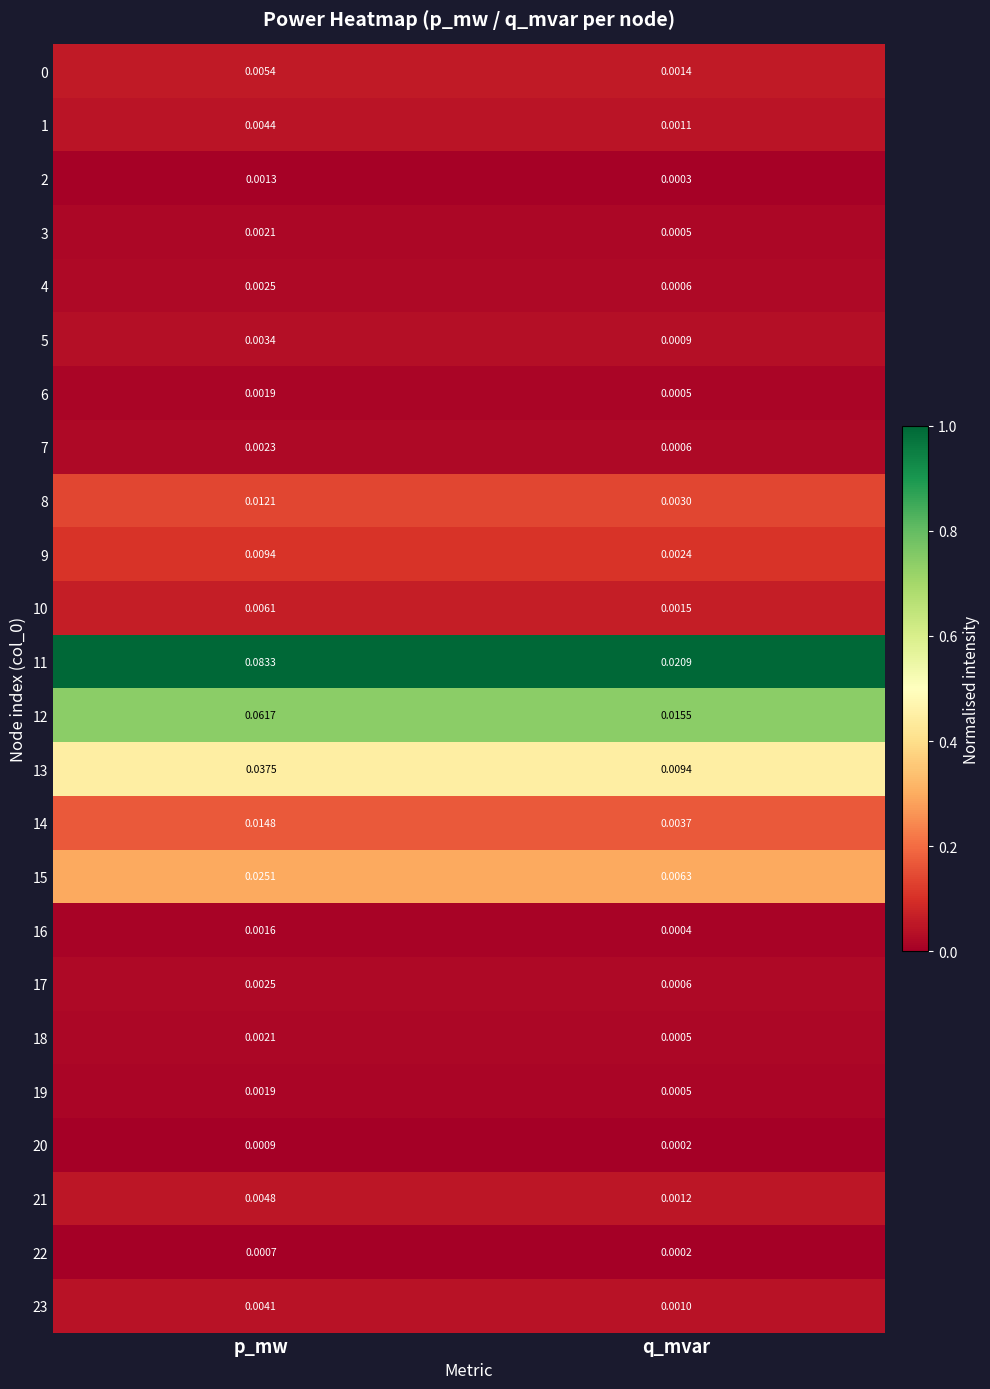

List the labels in order of 4 value, smallest first.

q_mvar, p_mw